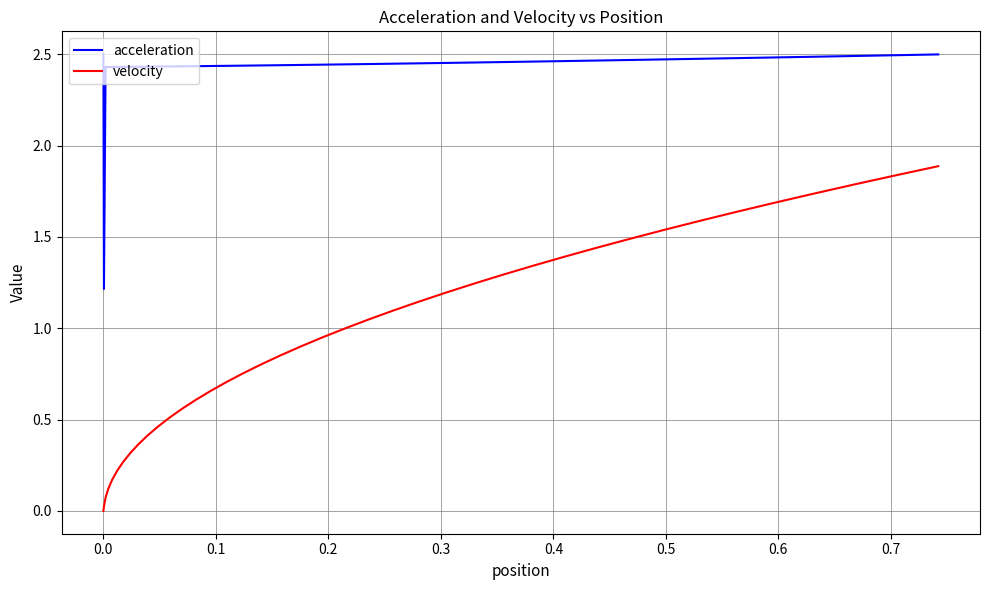

Rank the series by their maximum value, from lowest to highest.

velocity, acceleration